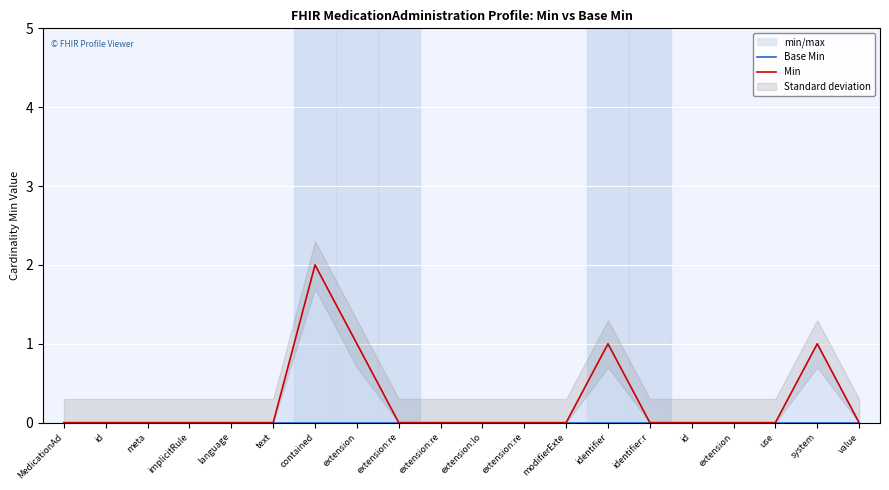

Reading left to right, extract all data points from this chart.

Base Min: 0	0	0	0	0	0	0	0	0	0	0	0	0	0	0	0	0	0	0	0
Min: 0	0	0	0	0	0	2	1	0	0	0	0	0	1	0	0	0	0	1	0